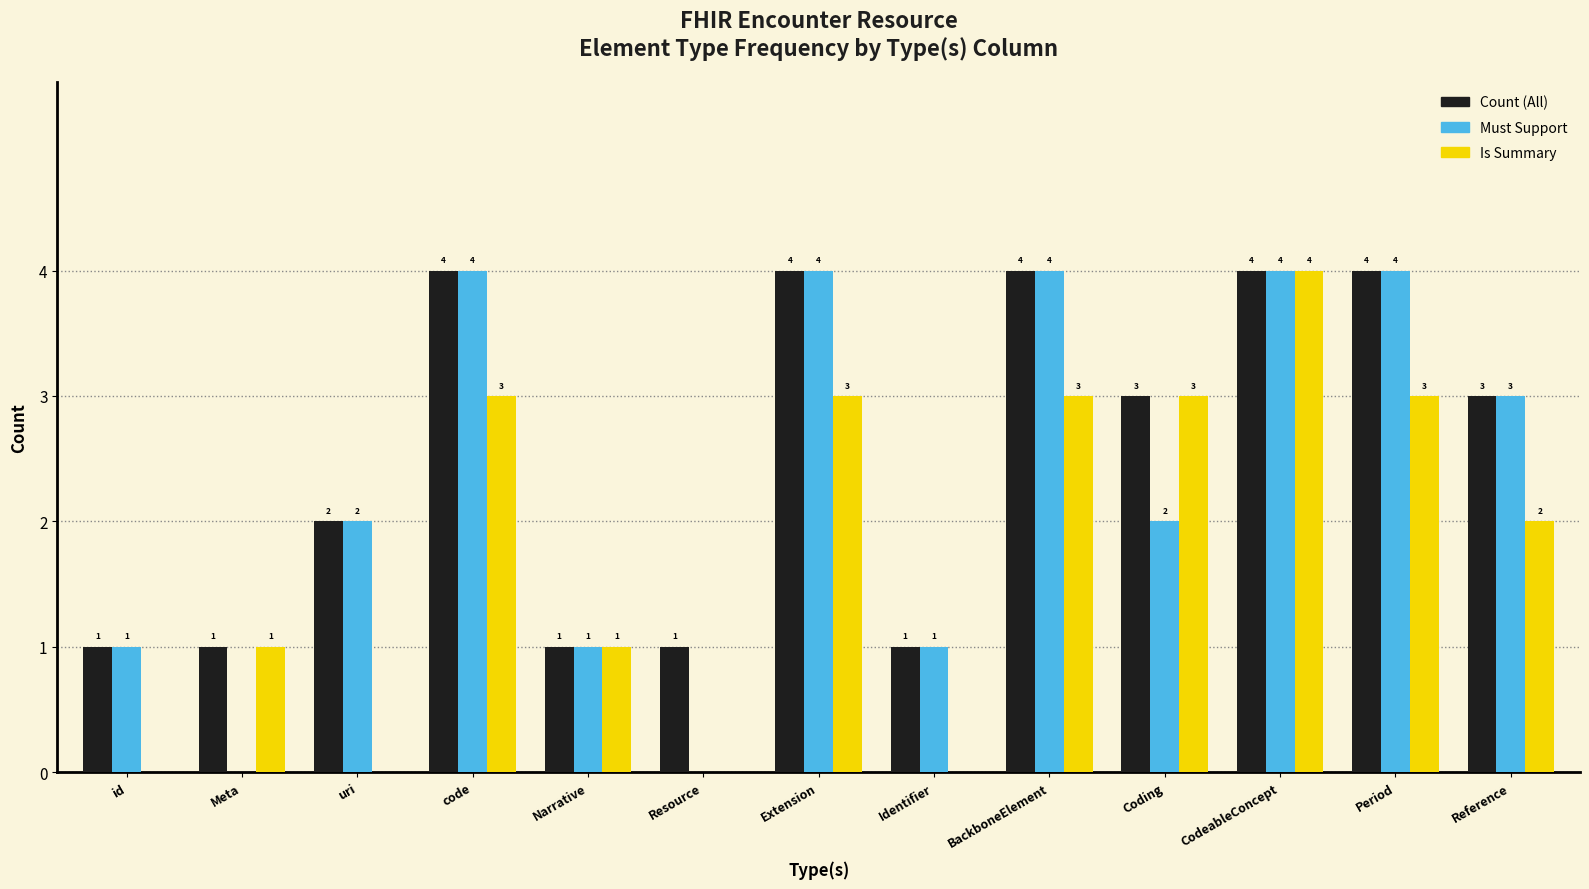

What is the sum of the Must Support values at code and Reference?

7